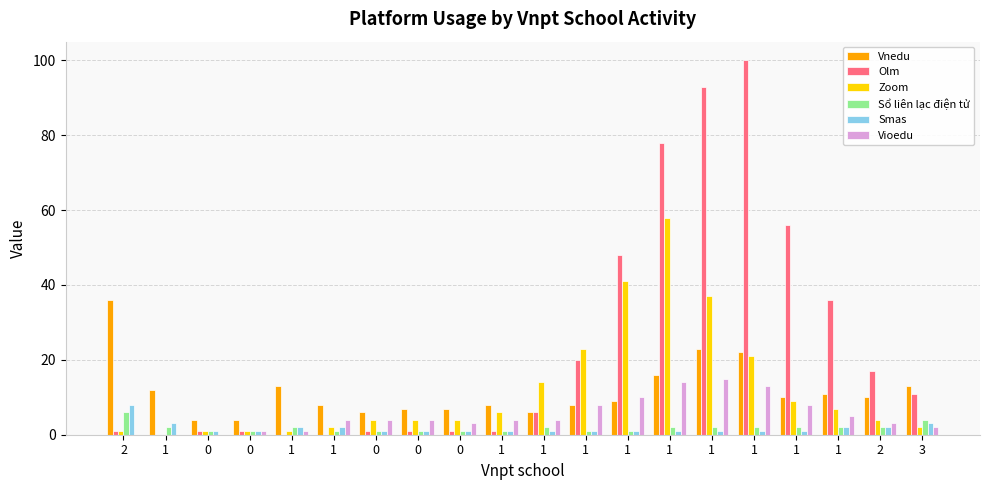

The value of Olm at 1 is 78. True or false?

True